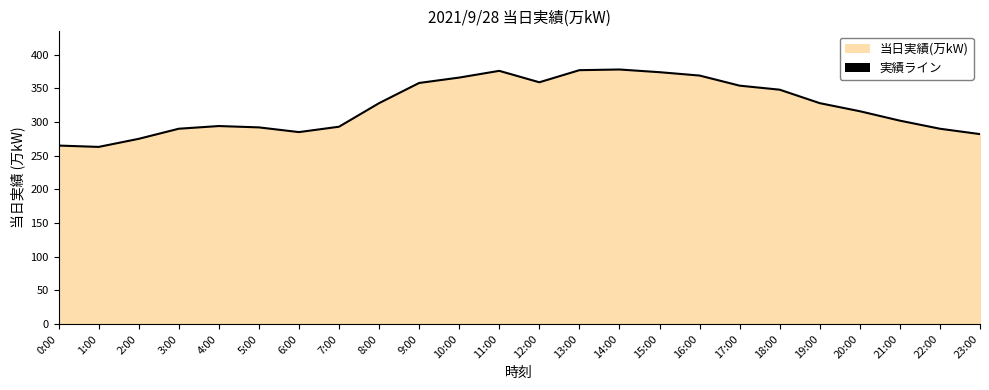

Rank the categories by value from lowest to highest.

1:00, 0:00, 2:00, 23:00, 6:00, 3:00, 22:00, 5:00, 7:00, 4:00, 21:00, 20:00, 8:00, 19:00, 18:00, 17:00, 9:00, 12:00, 10:00, 16:00, 15:00, 11:00, 13:00, 14:00